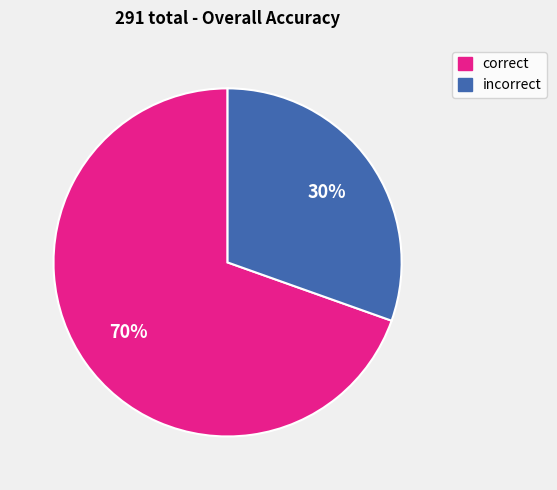

Is there any slice that represents more than half of the pie?

Yes